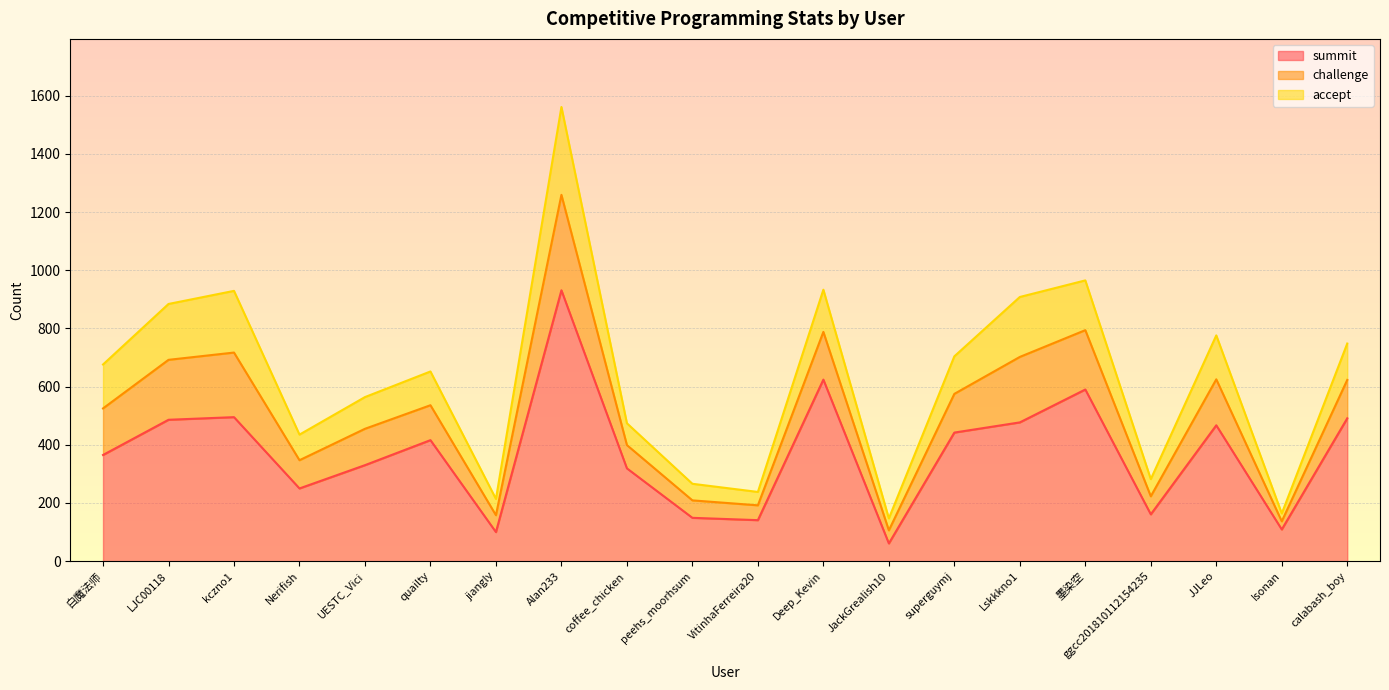

True or false: summit has a value of 149 at peehs_moorhsum.

True